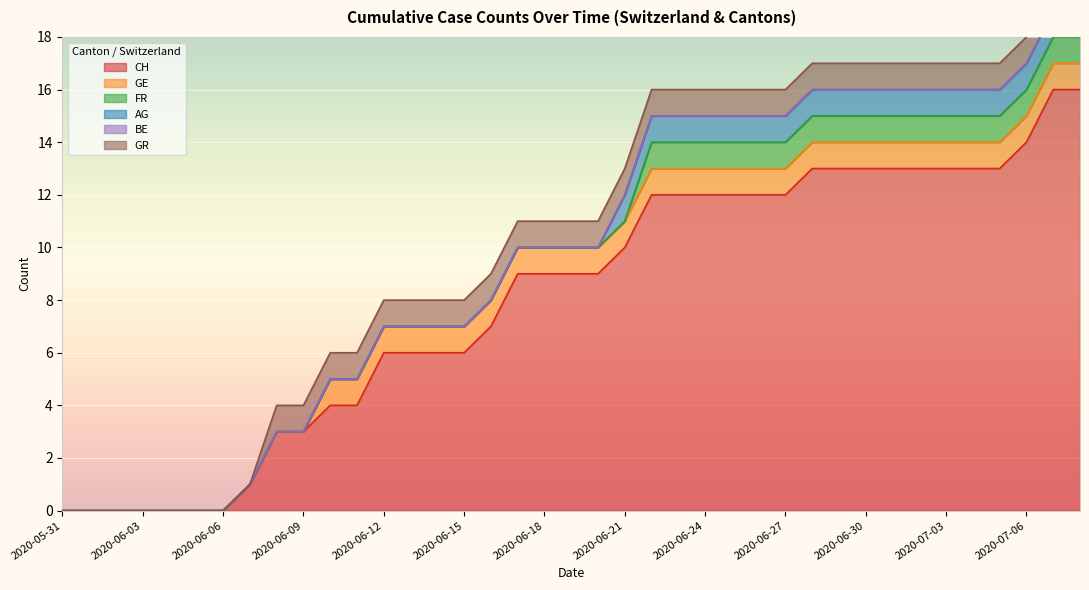

Is it true that GE equals 1 at 2020-06-24?

True